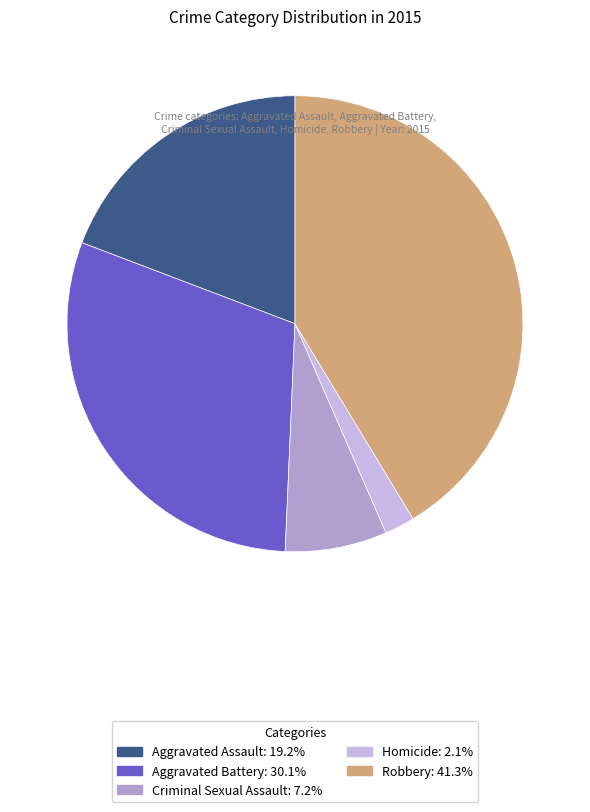

How many slices are in this pie chart?

5